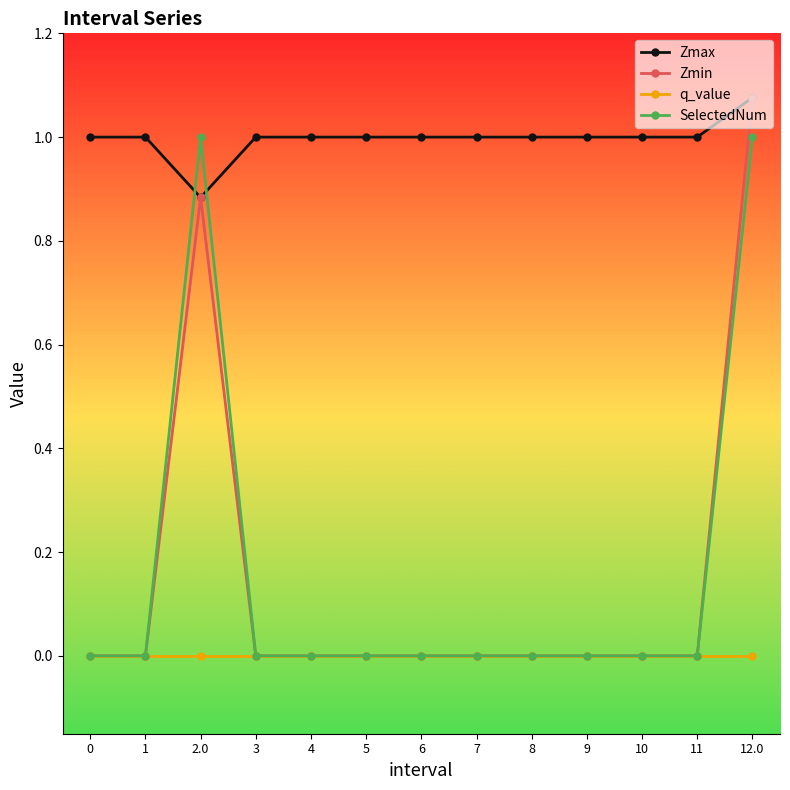

What is the spread (max minus min) of values at 0?

1.0